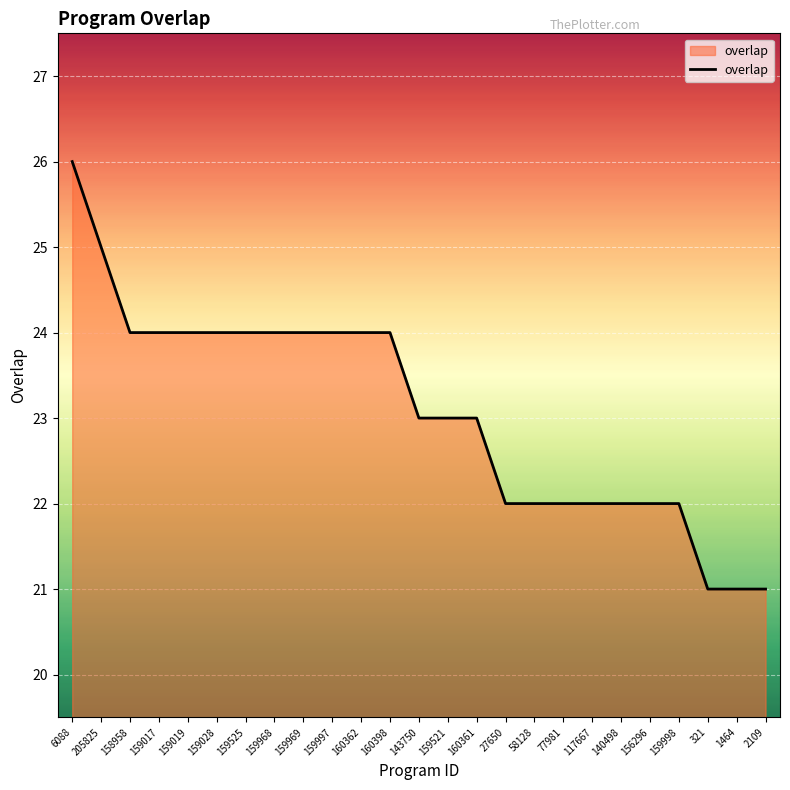

Reading left to right, transcribe all the data shown in this chart.

26	25	24	24	24	24	24	24	24	24	24	24	23	23	23	22	22	22	22	22	22	22	21	21	21